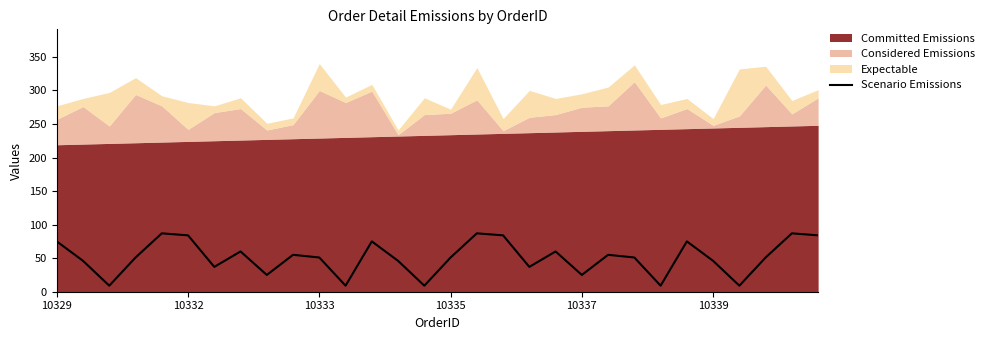

The chart shows a value of 41 at 19. True or false?

False